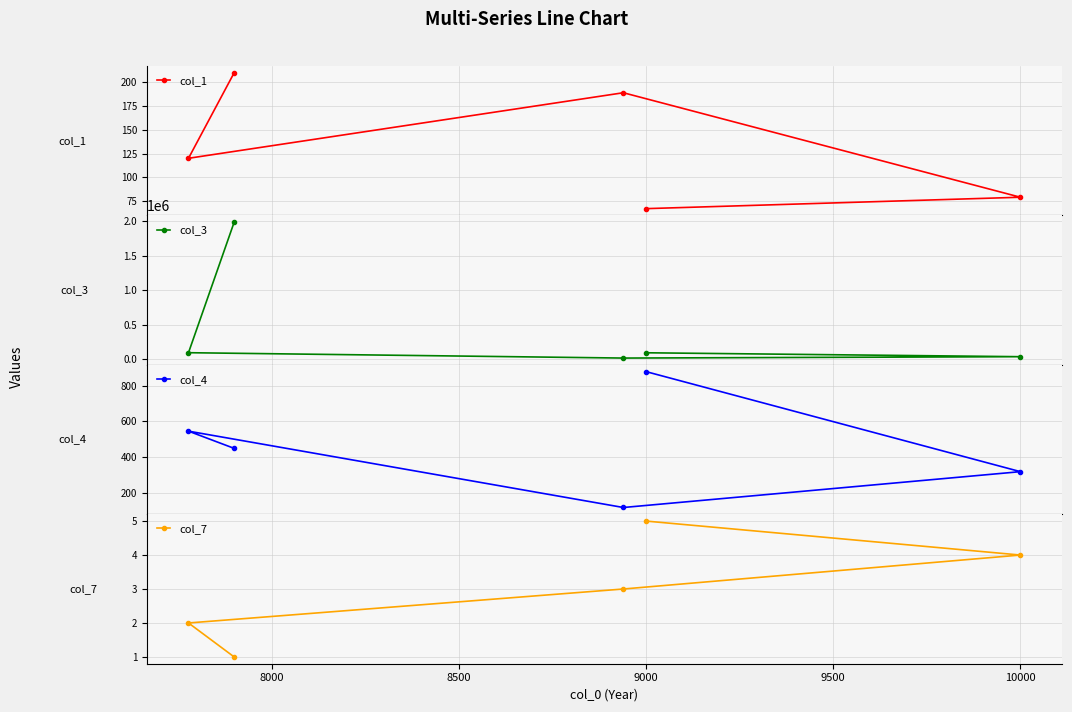

What is the value of the col_7 point at the 3rd from the left?

3